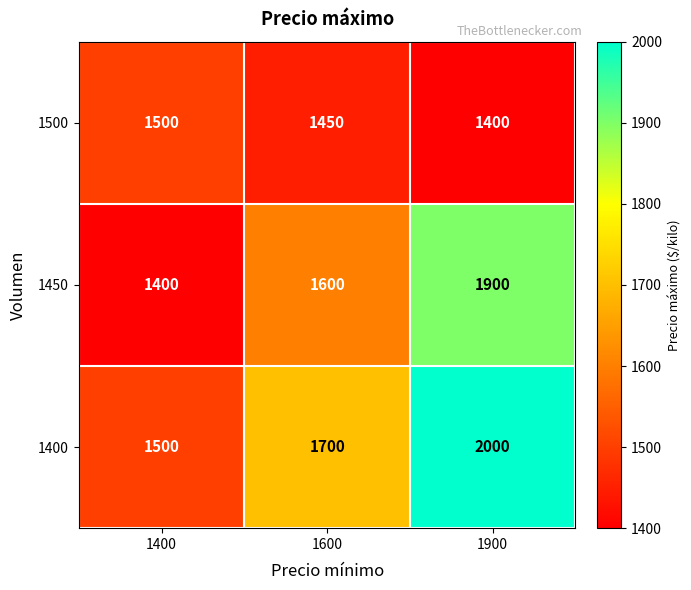

True or false: 1450 has a value of 1900 at 1900.

True